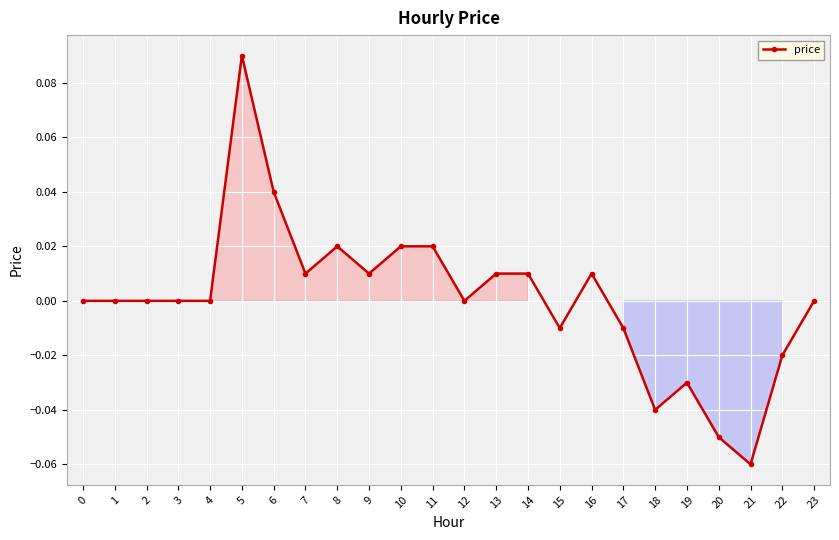

True or false: there are more than 0 points higher than both neighbors.

True